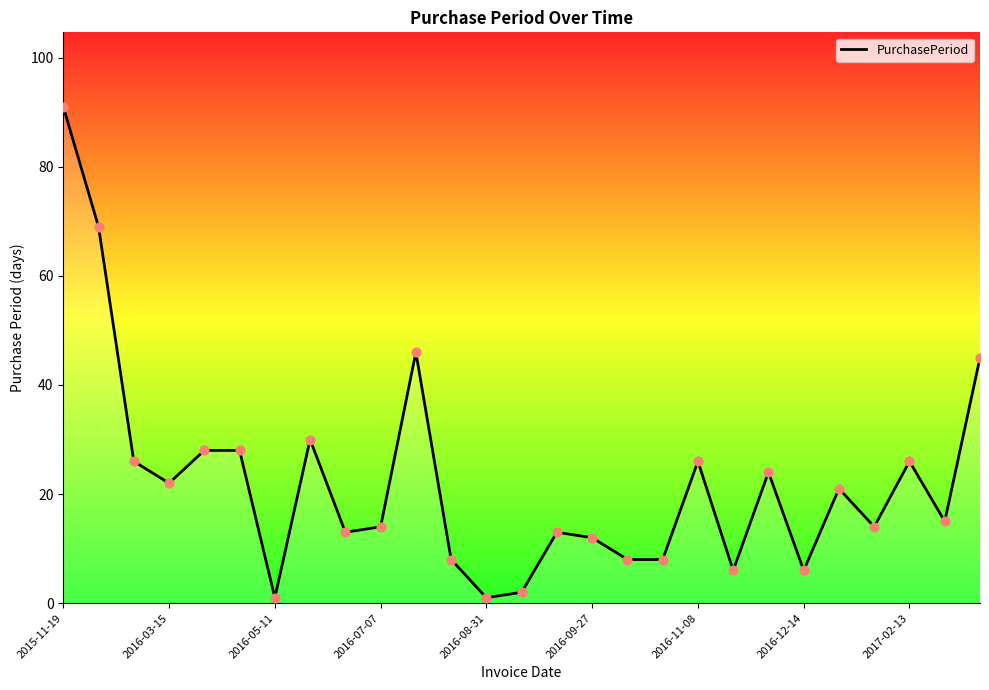

What is the difference between the maximum and minimum values?

90